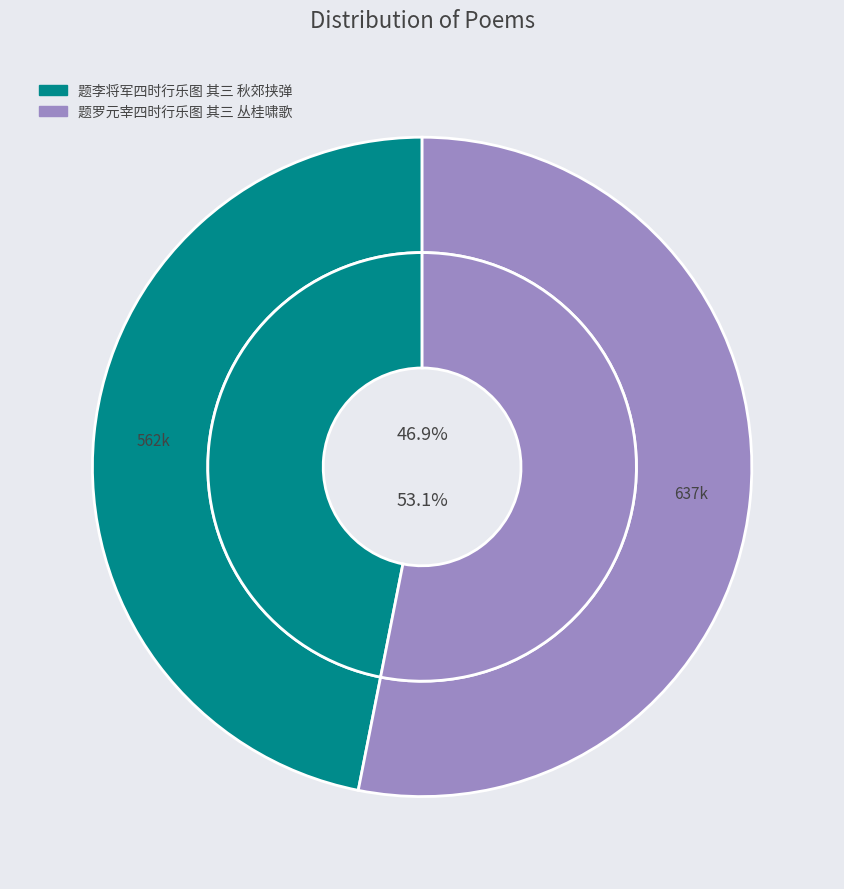

How many segments does this pie chart have?

2